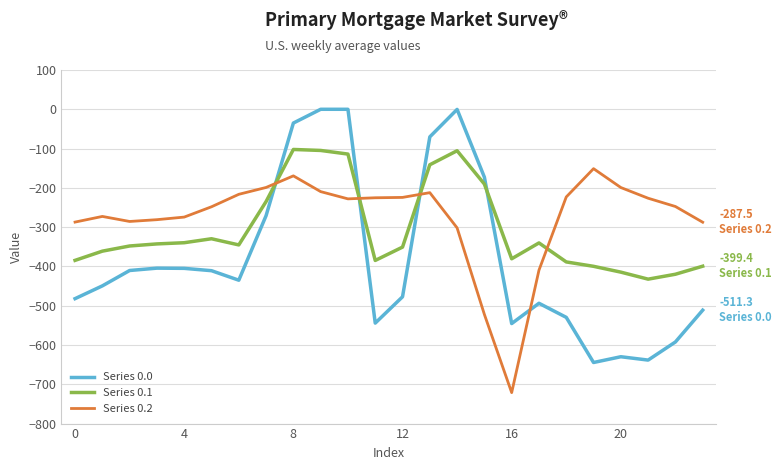

List the series in order of their peak value, lowest first.

Series 0.2, Series 0.1, Series 0.0